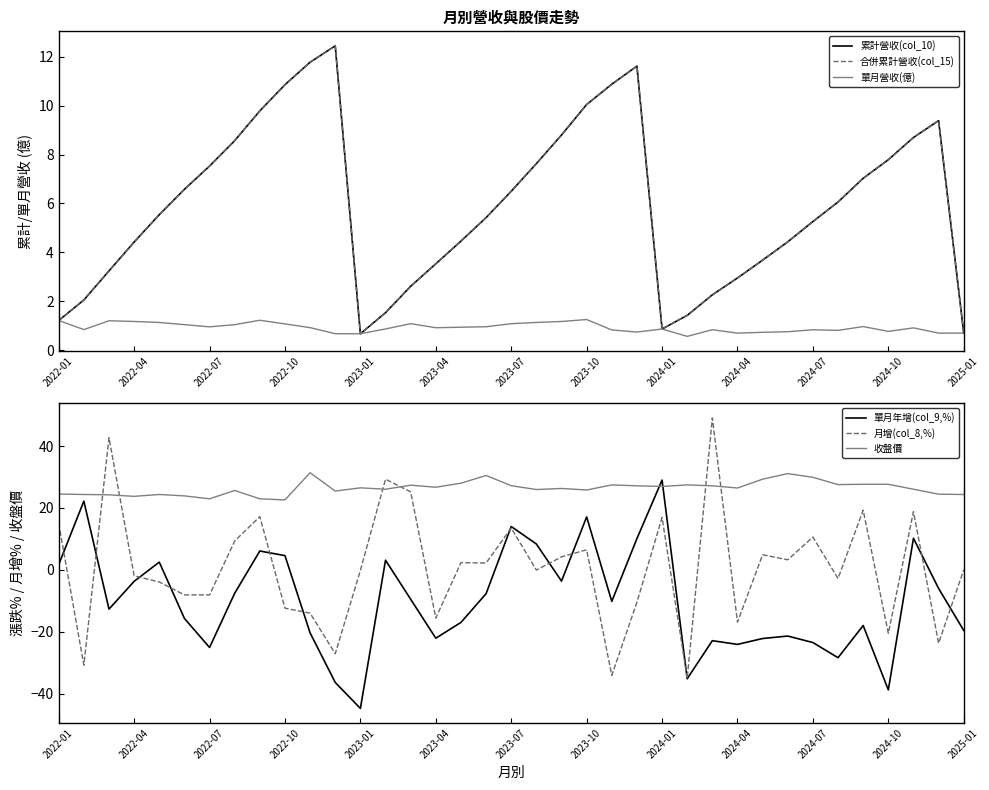

Which series ends up on top after the final intersection of 月增(col_8,%) and 單月營收(億)?

單月營收(億)